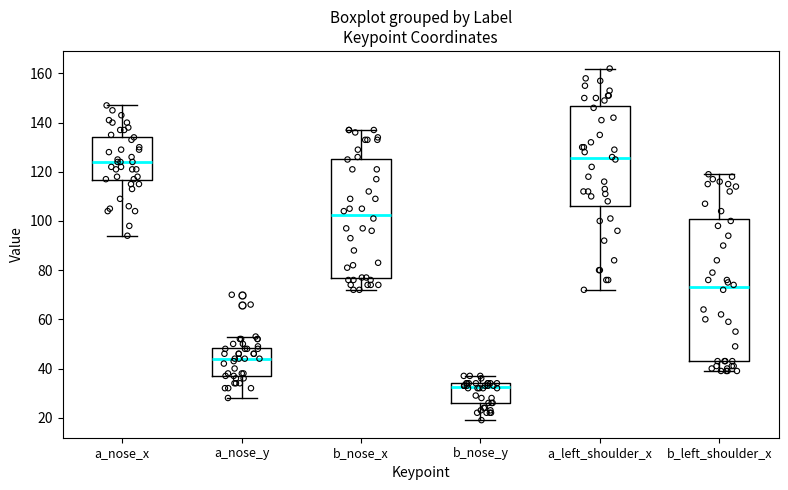

Reading left to right, read every box against the y-axis: the position of its median line, the range the box covers, and the ends of its whiskers. The values are not printed on the chart, so give them approximately, as read against the axis.

a_nose_x: median 124, box 116 to 134, whiskers 94 to 148
a_nose_y: median 44, box 38 to 48, whiskers 28 to 54
b_nose_x: median 102, box 78 to 126, whiskers 72 to 138
b_nose_y: median 32, box 26 to 34, whiskers 20 to 38
a_left_shoulder_x: median 126, box 106 to 146, whiskers 72 to 162
b_left_shoulder_x: median 74, box 44 to 102, whiskers 40 to 120